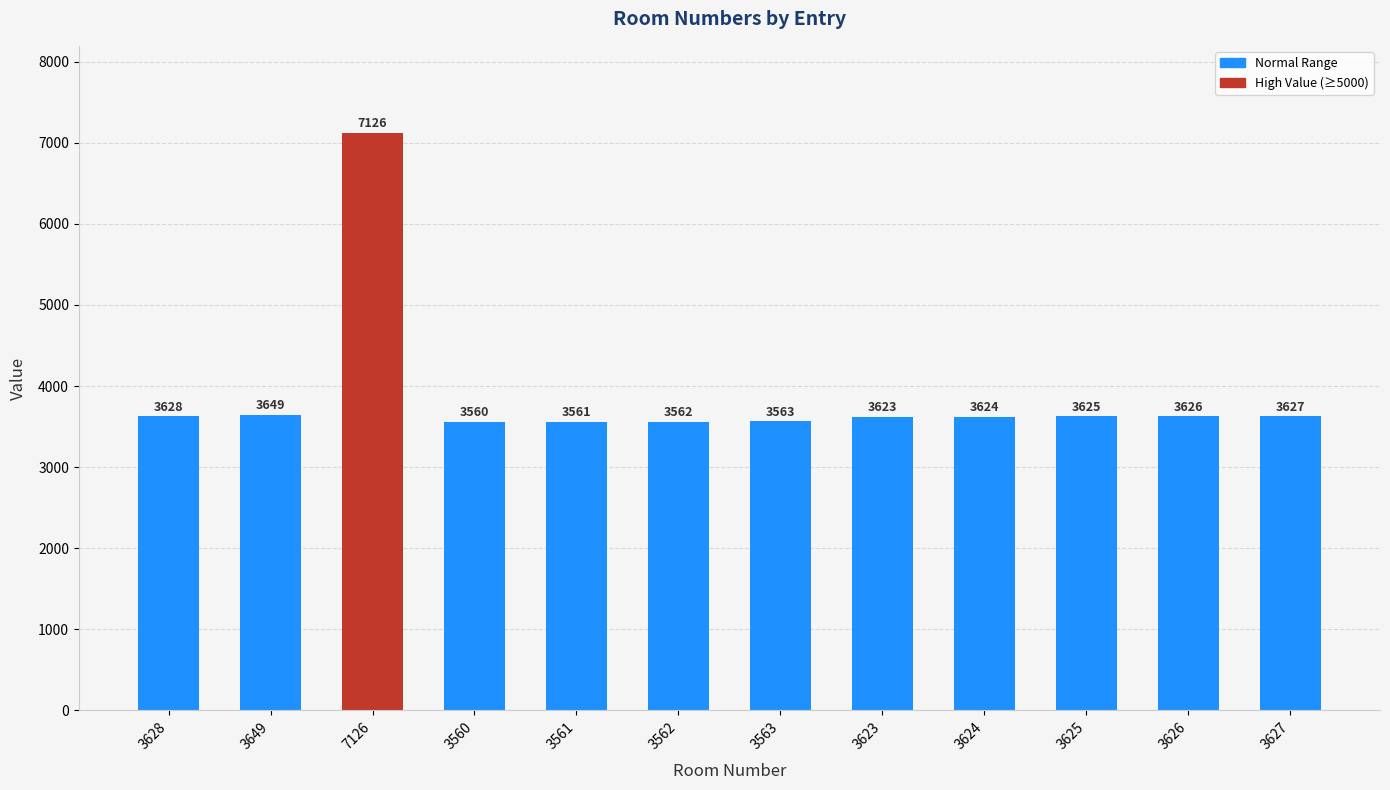

Where does the data first go above 3625?

3628